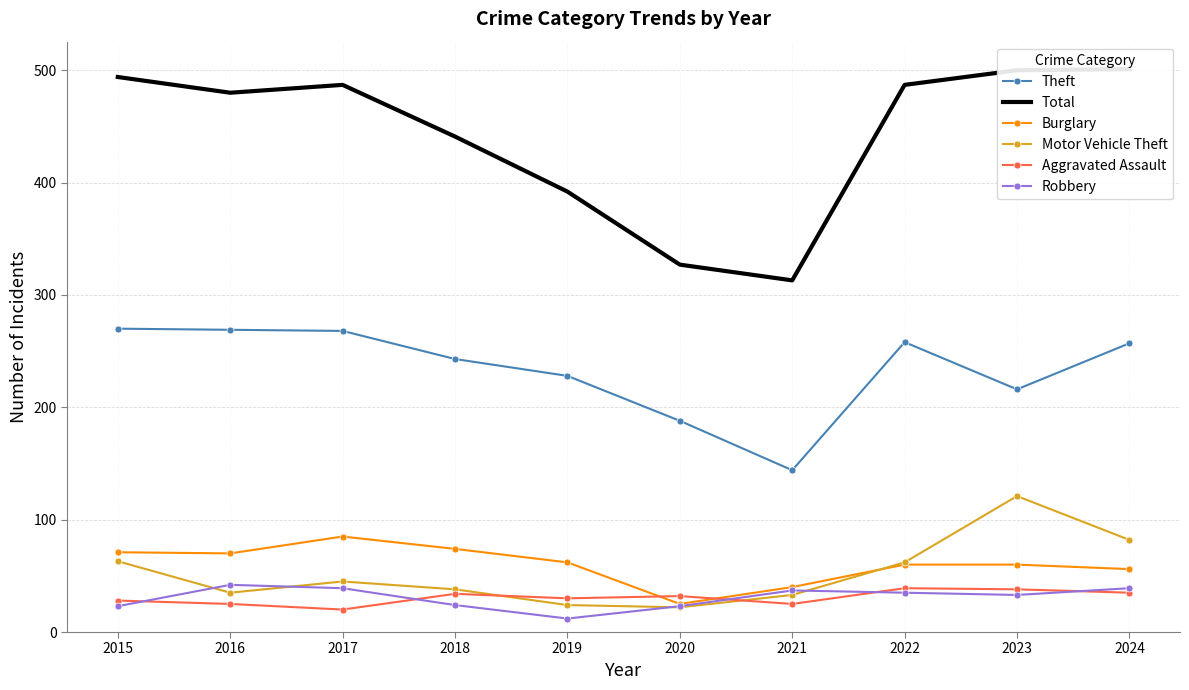

What is the difference between the Burglary values at 2023 and 2017?

25